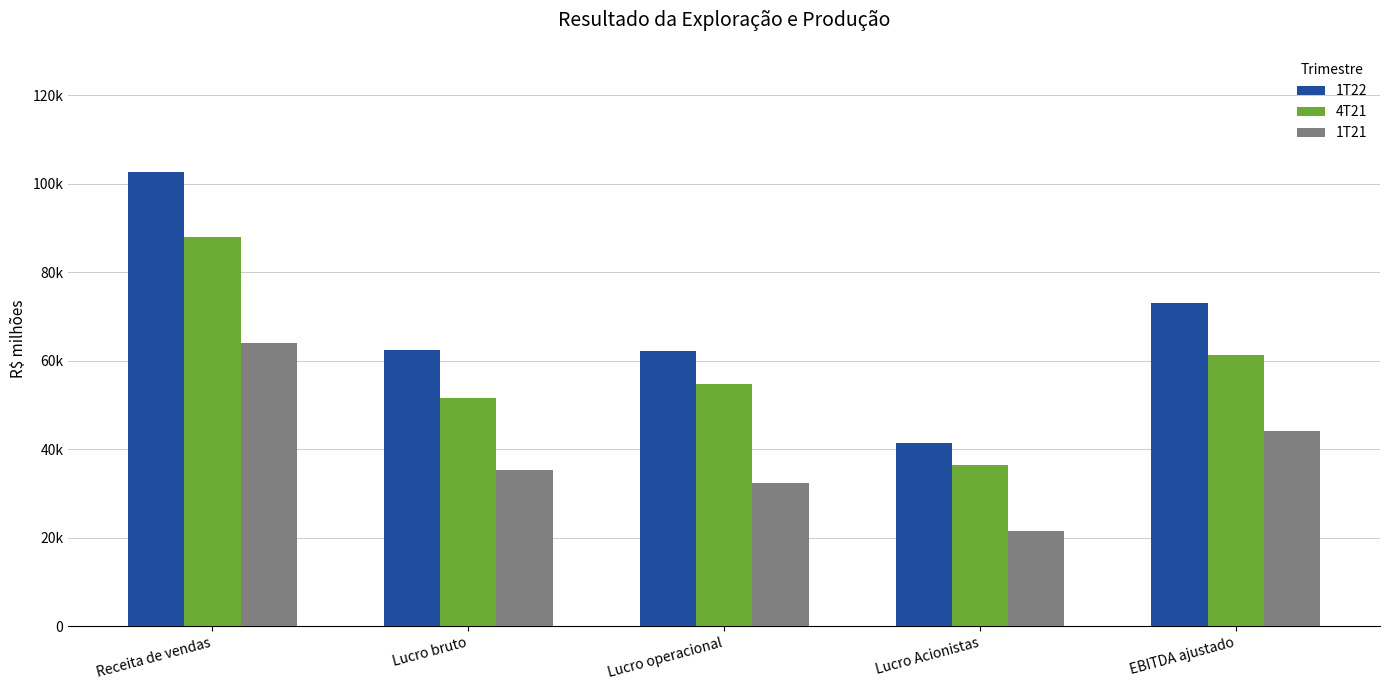

The value of 1T21 at Receita de vendas is 63952. True or false?

True